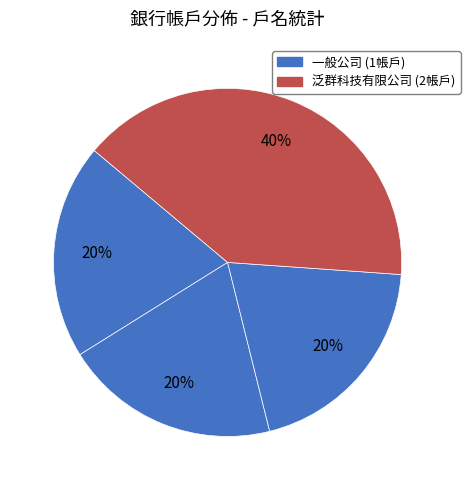

How many segments does this pie chart have?

4